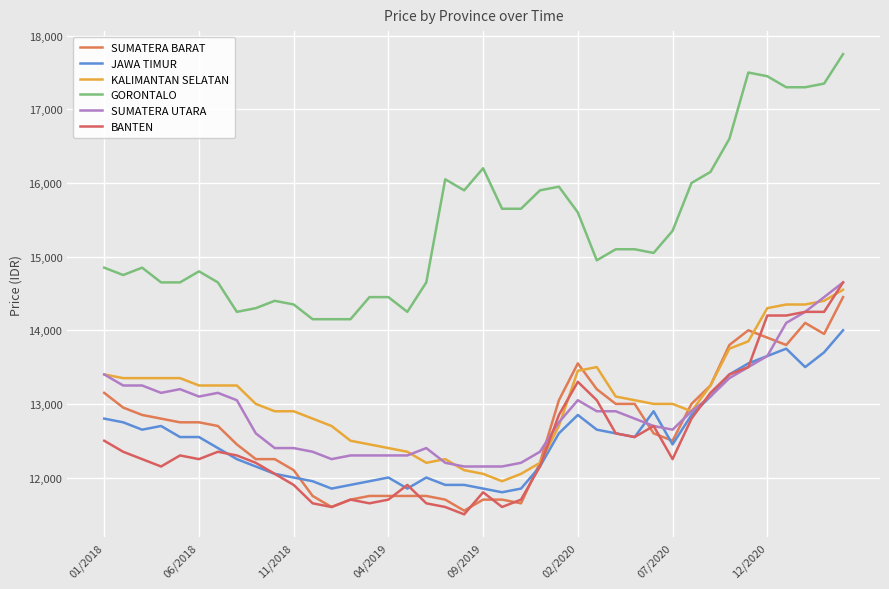

Reading left to right, list all the values displayed in this chart.

SUMATERA BARAT: 13150	12950	12850	12800	12750	12750	12700	12450	12250	12250	12100	11750	11600	11700	11750	11750	11750	11750	11700	11550	11700	11700	11650	12200	13050	13550	13200	13000	13000	12600	12500	13000	13250	13800	14000	13900	13800	14100	13950	14450
JAWA TIMUR: 12800	12750	12650	12700	12550	12550	12400	12250	12150	12050	12000	11950	11850	11900	11950	12000	11850	12000	11900	11900	11850	11800	11850	12150	12600	12850	12650	12600	12550	12900	12450	12850	13100	13400	13550	13650	13750	13500	13700	14000
KALIMANTAN SELATAN: 13400	13350	13350	13350	13350	13250	13250	13250	13000	12900	12900	12800	12700	12500	12450	12400	12350	12200	12250	12100	12050	11950	12050	12200	12700	13450	13500	13100	13050	13000	13000	12900	13250	13750	13850	14300	14350	14350	14400	14550
GORONTALO: 14850	14750	14850	14650	14650	14800	14650	14250	14300	14400	14350	14150	14150	14150	14450	14450	14250	14650	16050	15900	16200	15650	15650	15900	15950	15600	14950	15100	15100	15050	15350	16000	16150	16600	17500	17450	17300	17300	17350	17750
SUMATERA UTARA: 13400	13250	13250	13150	13200	13100	13150	13050	12600	12400	12400	12350	12250	12300	12300	12300	12300	12400	12200	12150	12150	12150	12200	12350	12750	13050	12900	12900	12800	12700	12650	12900	13100	13350	13500	13650	14100	14250	14450	14650
BANTEN: 12500	12350	12250	12150	12300	12250	12350	12300	12200	12050	11900	11650	11600	11700	11650	11700	11900	11650	11600	11500	11800	11600	11700	12150	12850	13300	13050	12600	12550	12700	12250	12800	13150	13400	13500	14200	14200	14250	14250	14650